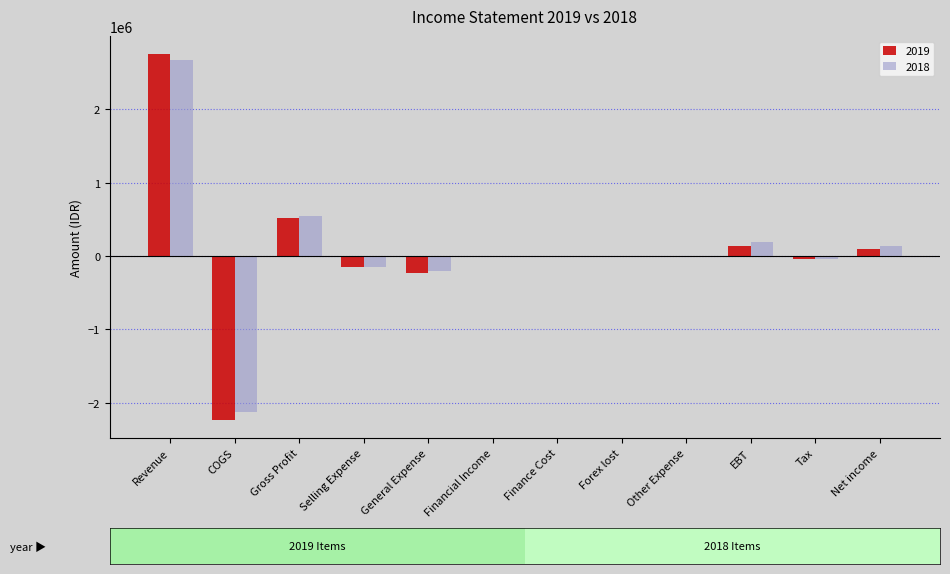

At which category is the sum across all series the highest?

Revenue